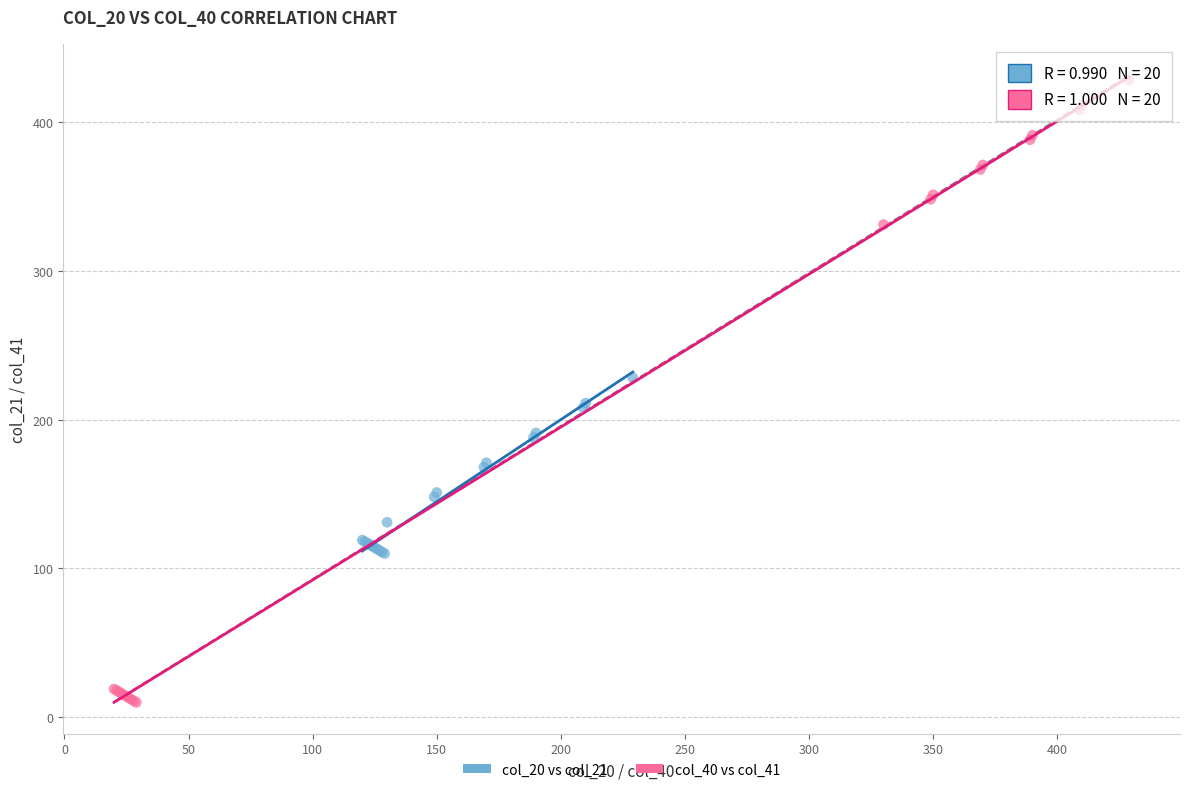

Which series has the largest Y range (max minus min)?

col_40 vs col_41